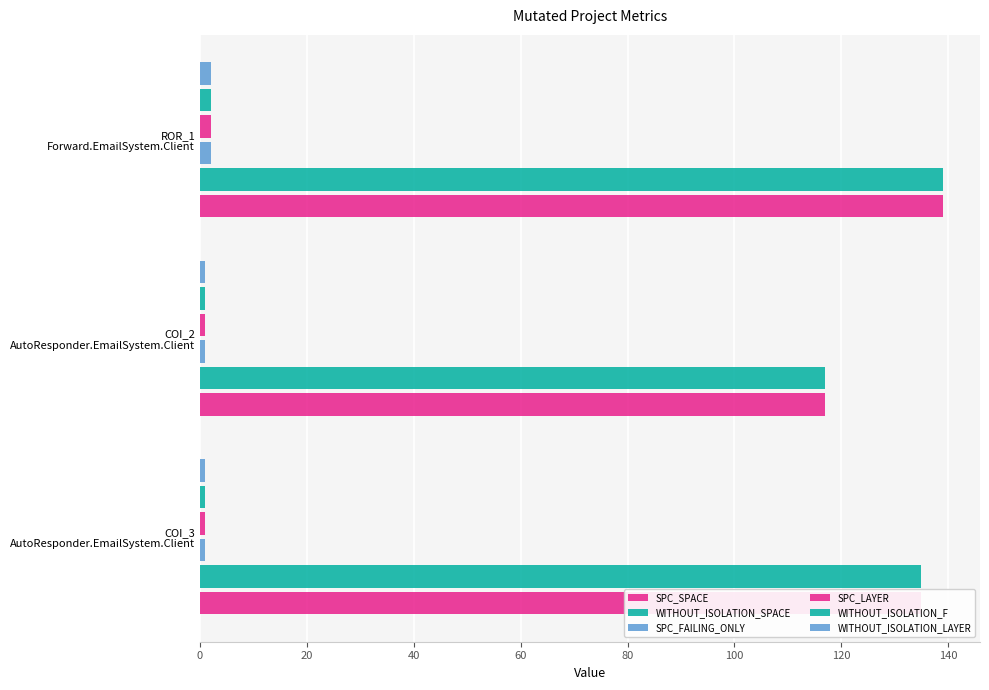

What is the sum of all WITHOUT_ISOLATION_F values?

4